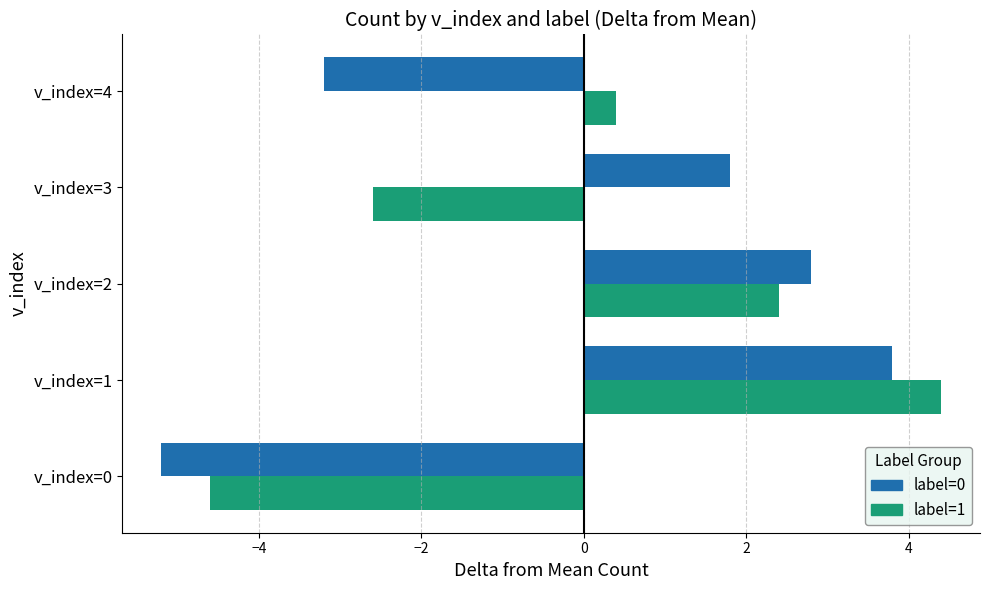

Which series changed the most between v_index=3 and v_index=4?

label=0